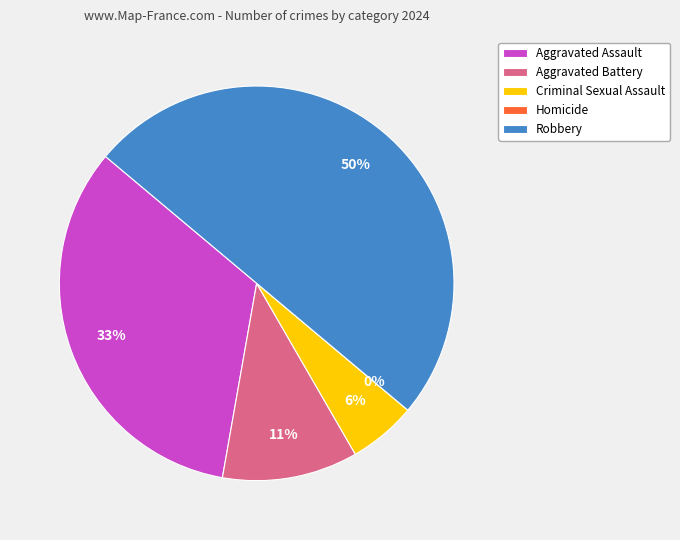

How many slices are in this pie chart?

5